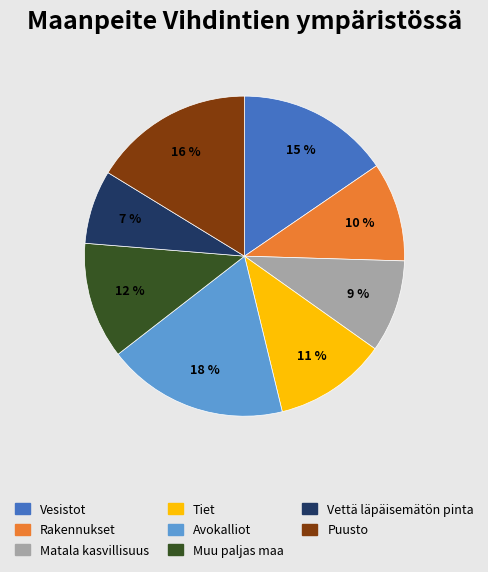

To the nearest percent, what is the difference between the largest and smallest slice percentages?

11%